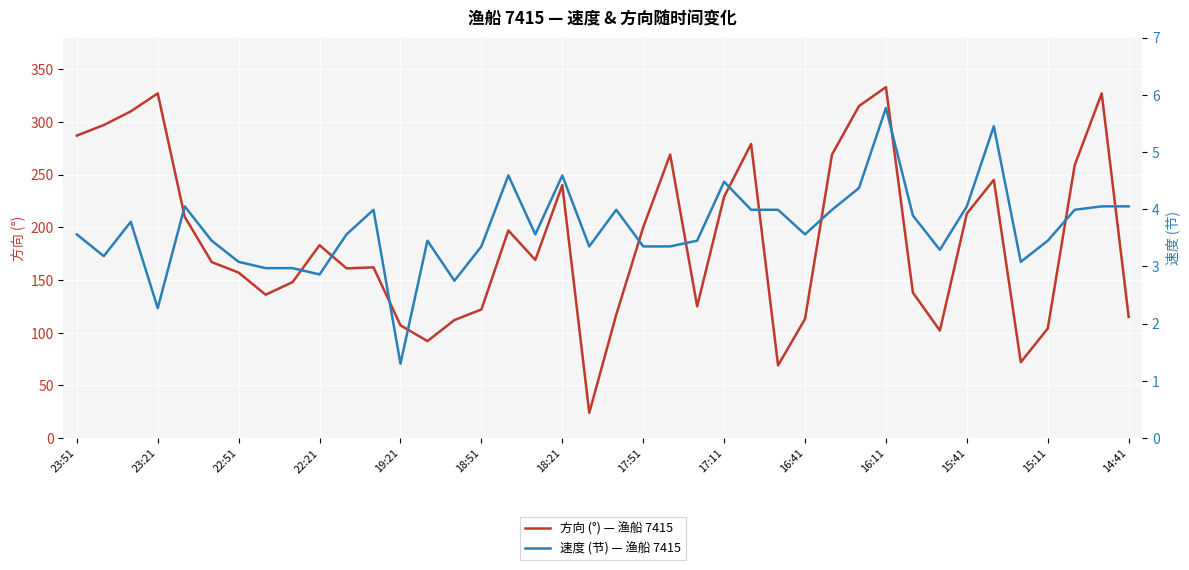

Rank the series at 37 from lowest to highest value.

速度 (节) — 渔船 7415, 方向 (°) — 渔船 7415